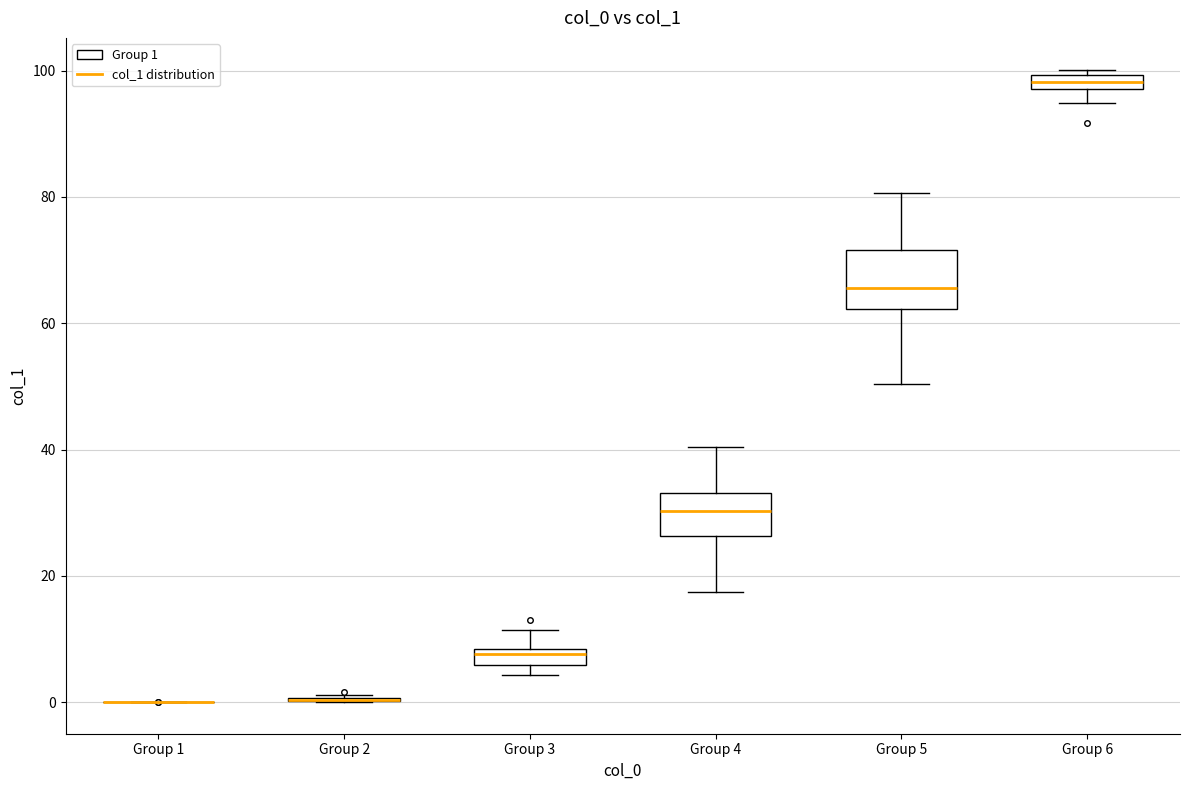

Comparing the boxes themselves (not the whiskers), which one is the tallest?

Group 5